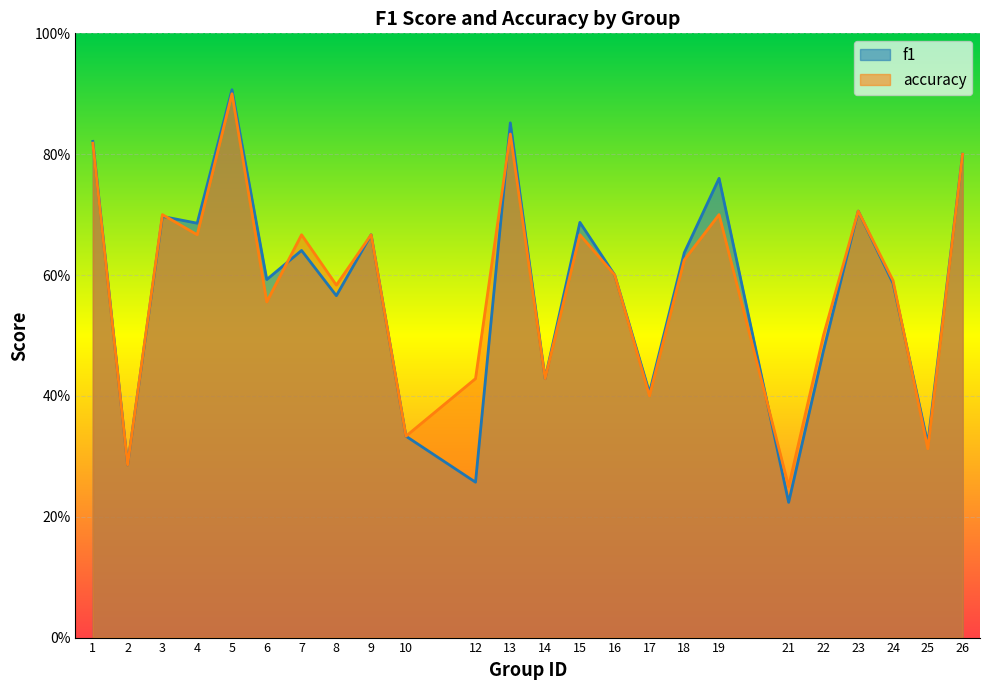

In accuracy, how many points are lower than both neighbors (excluding endpoints)?

9